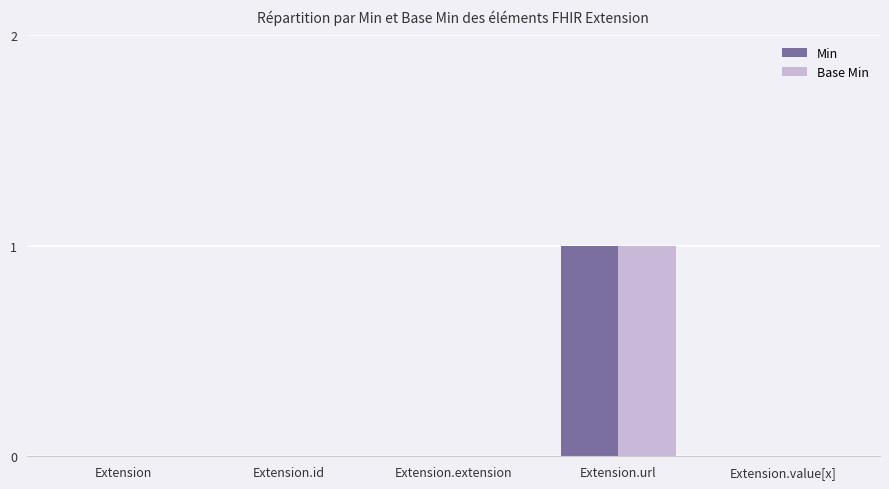

The Min series shows 0 at Extension.value[x]. True or false?

True